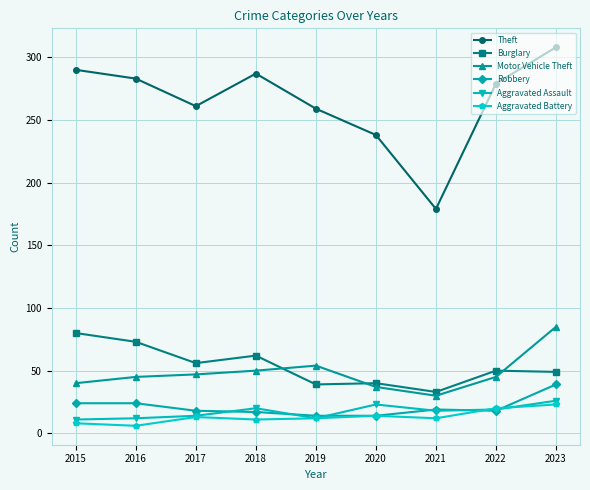

At which label is Theft closest to 243?

2020